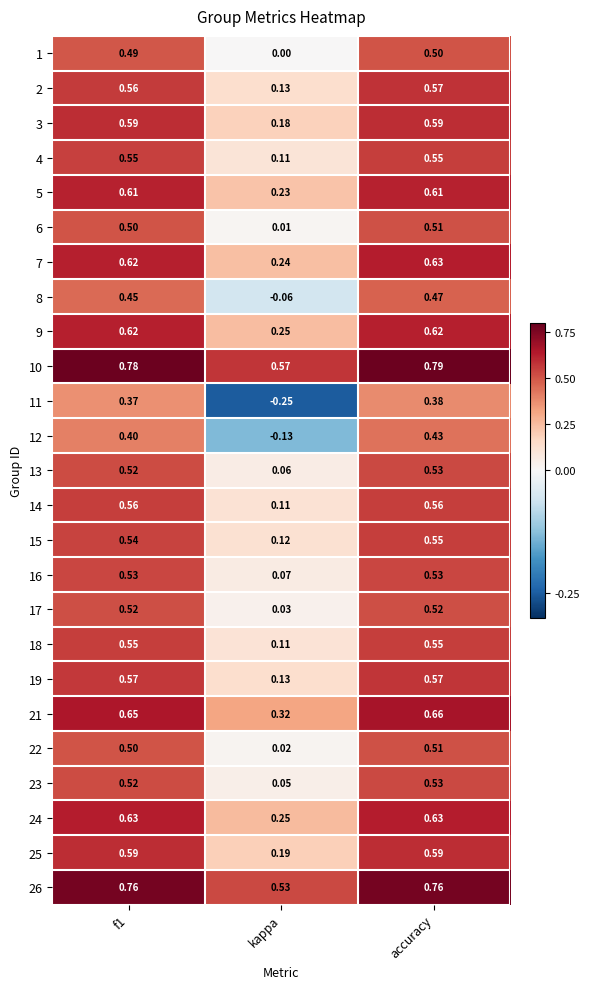

Where is 8 nearest to the value 0?

kappa